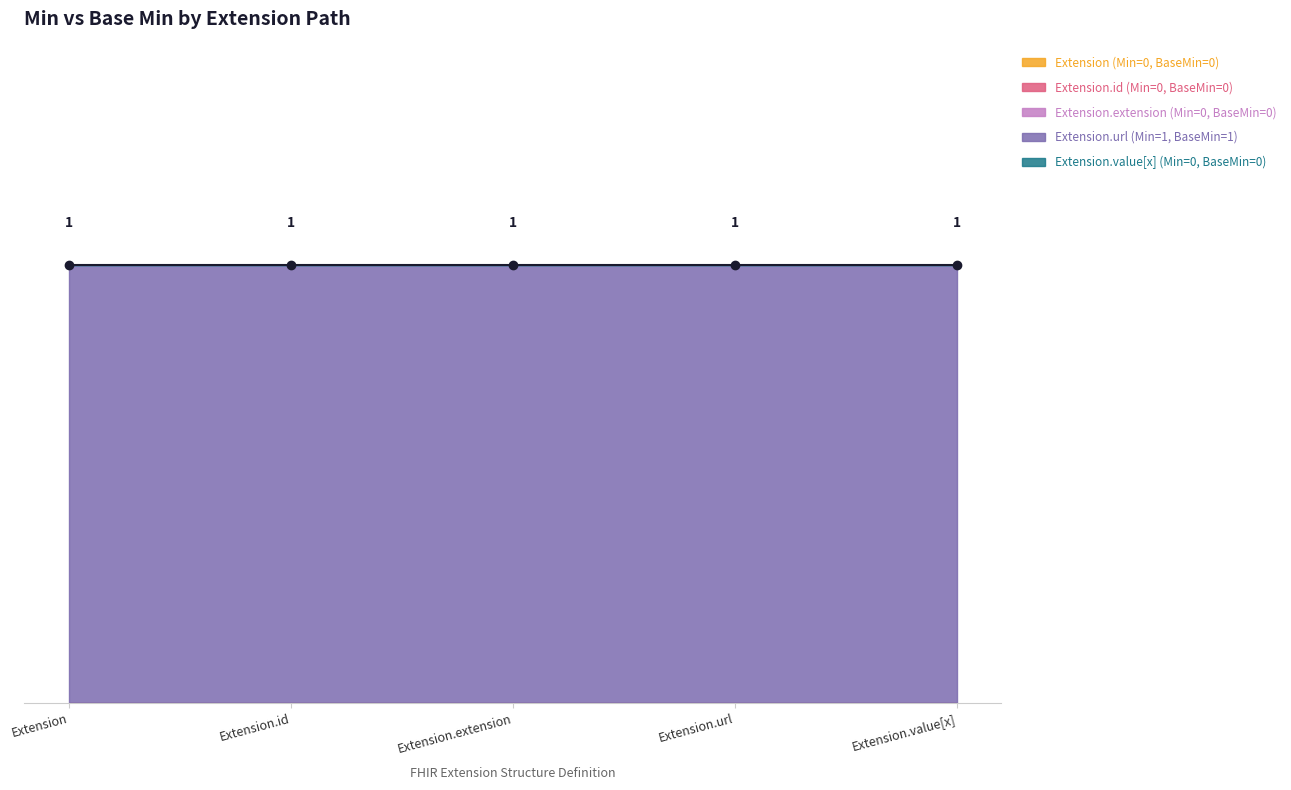

What is the label of the 1st point from the right?

Extension.value[x]